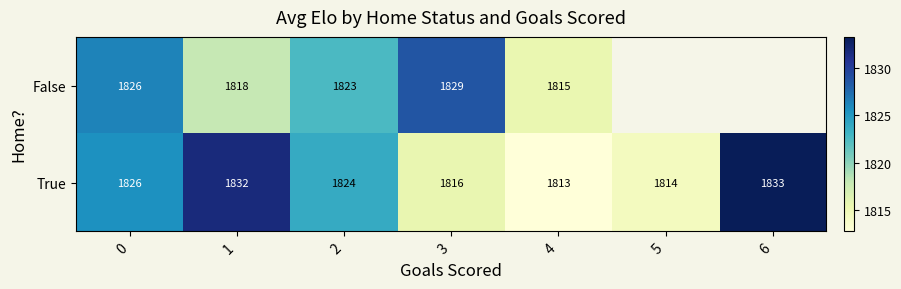

Which series changed the most between 1 and 2?

True